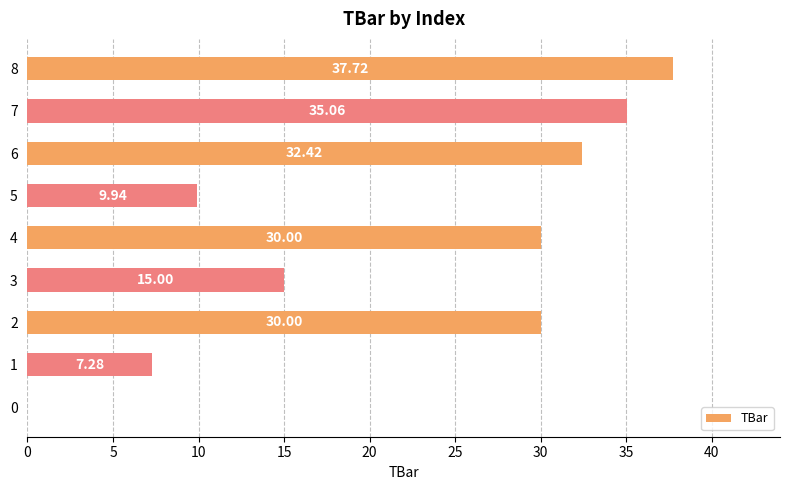

What is the change in value from 1 to 3?

+7.7